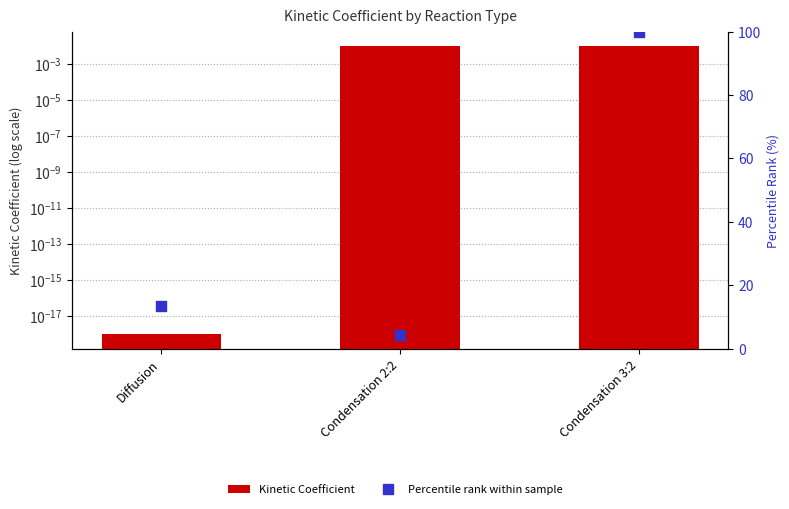

At how many categories does at least one series exceed 0?

3